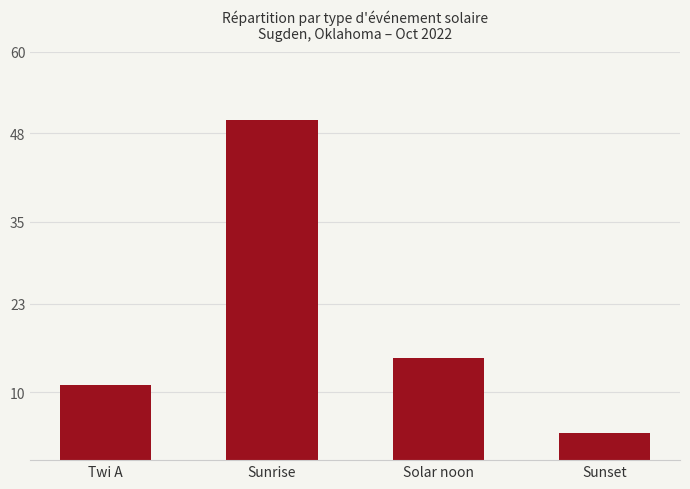

Reading left to right, what are all the values shown in this chart?

Twi A=11	Sunrise=50	Solar noon=15	Sunset=4